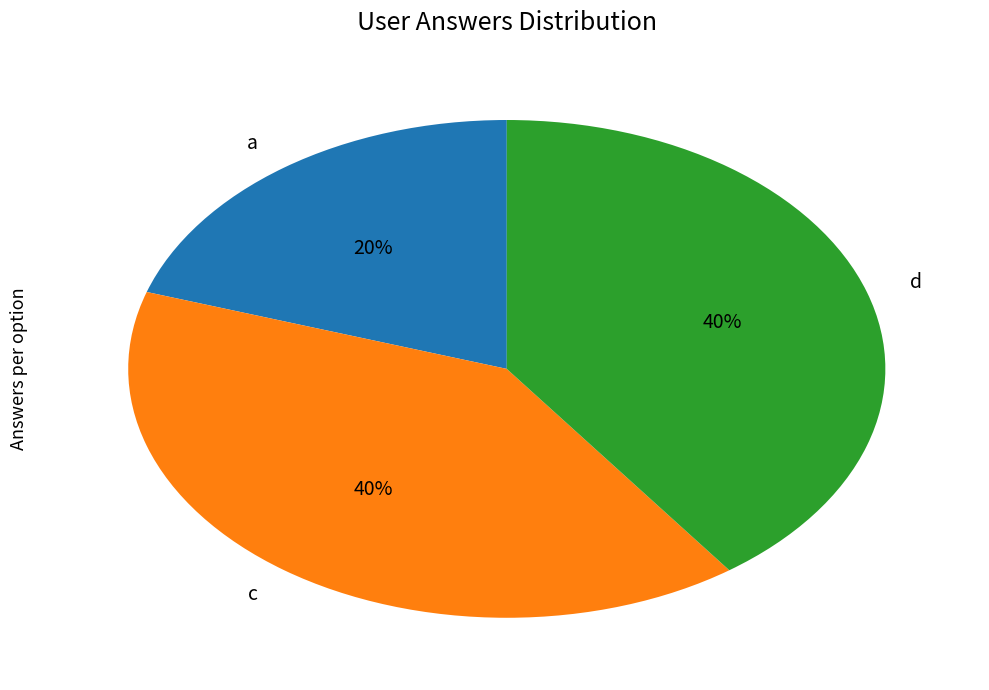

To the nearest percent, what is the combined percentage of a and d?

60%